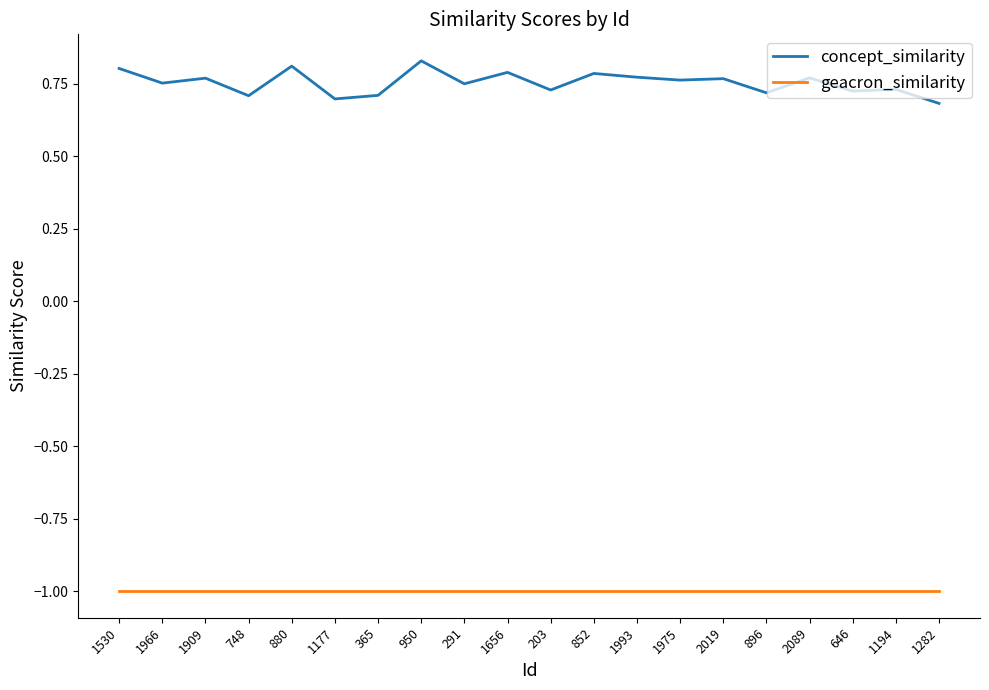

What is the sum of the geacron_similarity values at 1282 and 1656?

-2.0